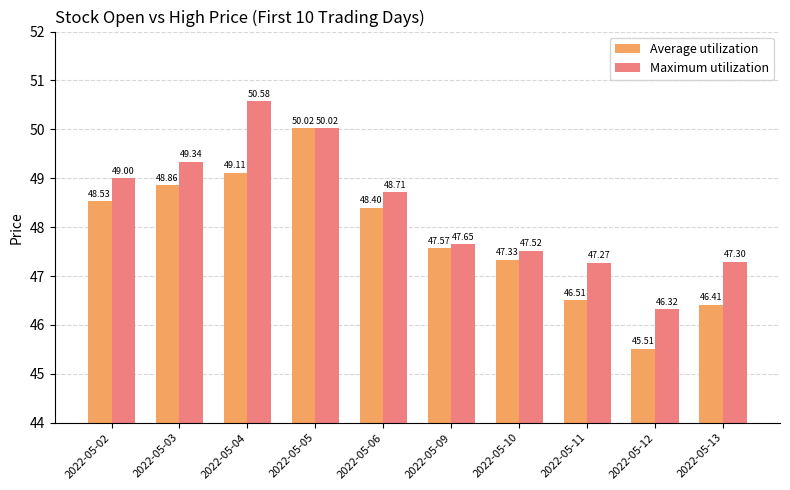

Is the value of Maximum utilization at 2022-05-03 greater than the value of Average utilization at 2022-05-13?

Yes